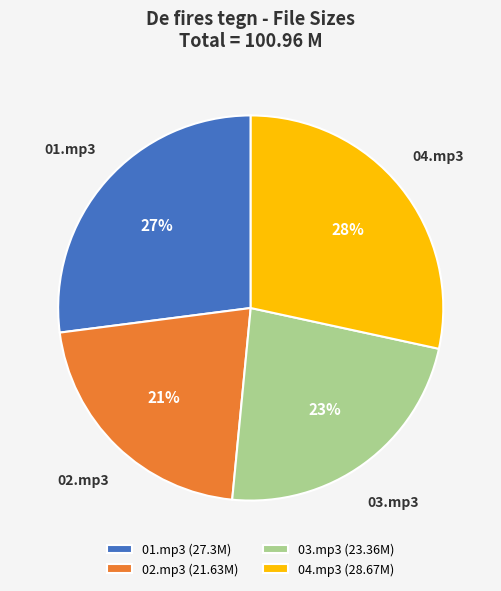

Is the sum of 04.mp3 and 01.mp3 greater than half?

Yes